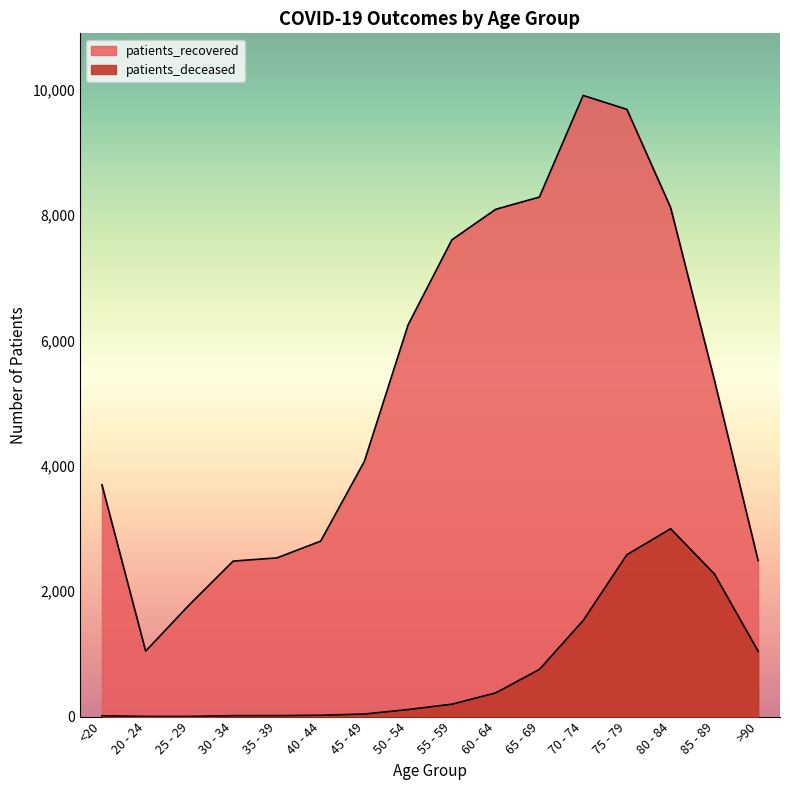

What are all the series names shown in the legend?

patients_deceased, patients_recovered